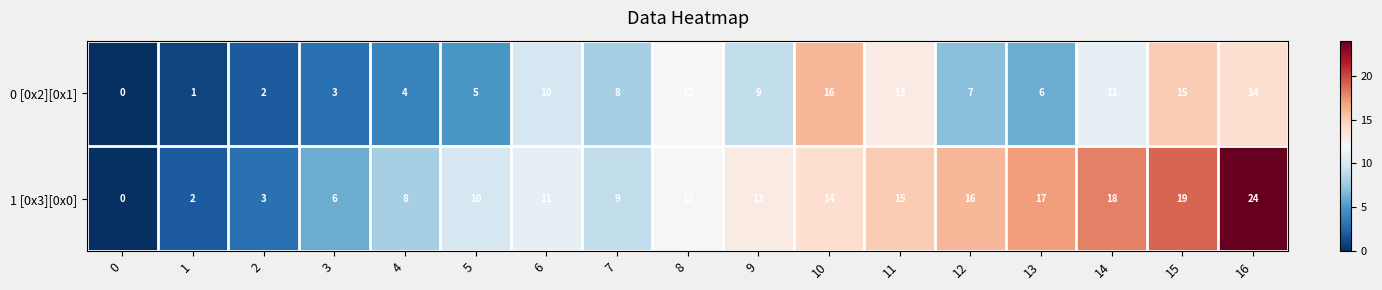

The value of 0 [0x2][0x1] at 0 is 0. True or false?

True